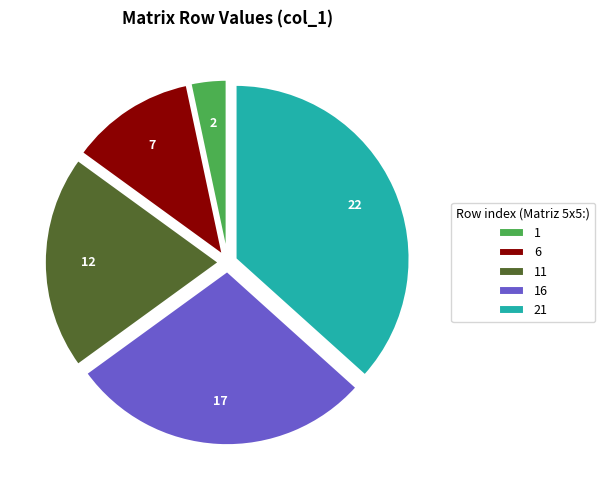

Which category has the biggest portion of the pie?

21